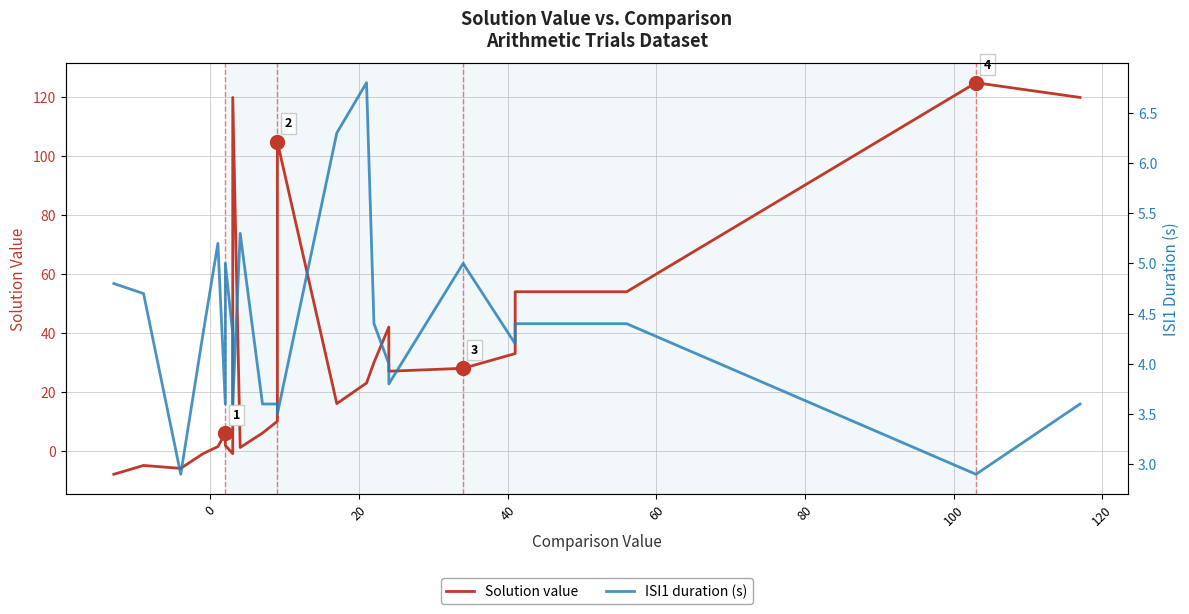

The value of Solution value at 120 is -0.4. True or false?

False